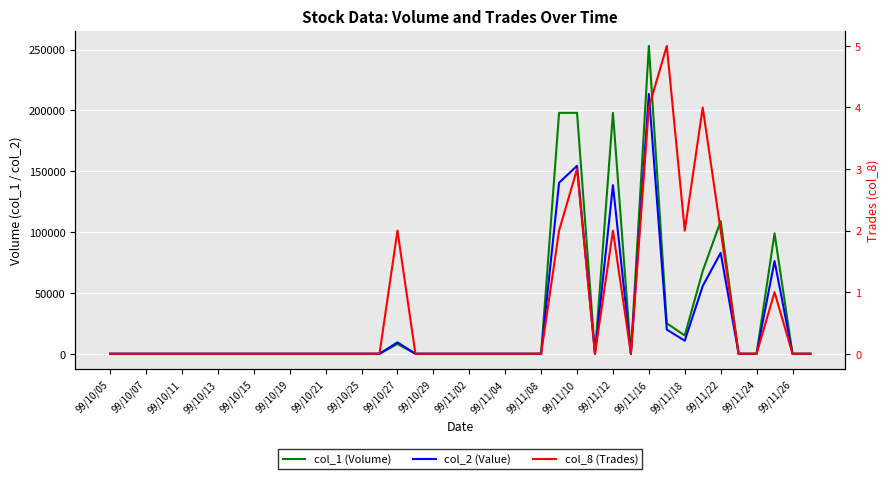

How many interior local peaks does the col_2 (Value) series have?

6